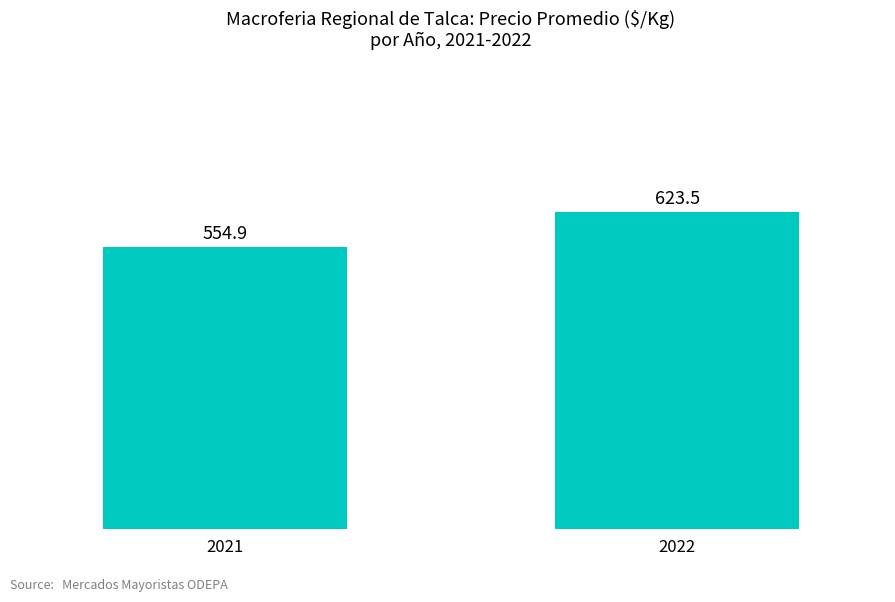

Reading left to right, transcribe all the data shown in this chart.

554.9	623.5